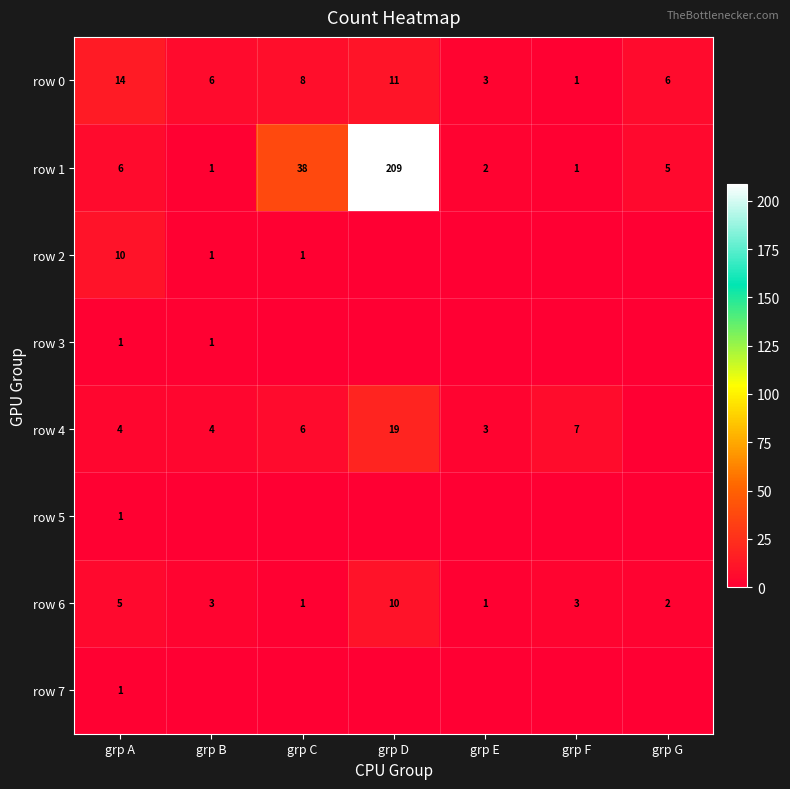

Which label corresponds to the smallest value in the chart?

grp D